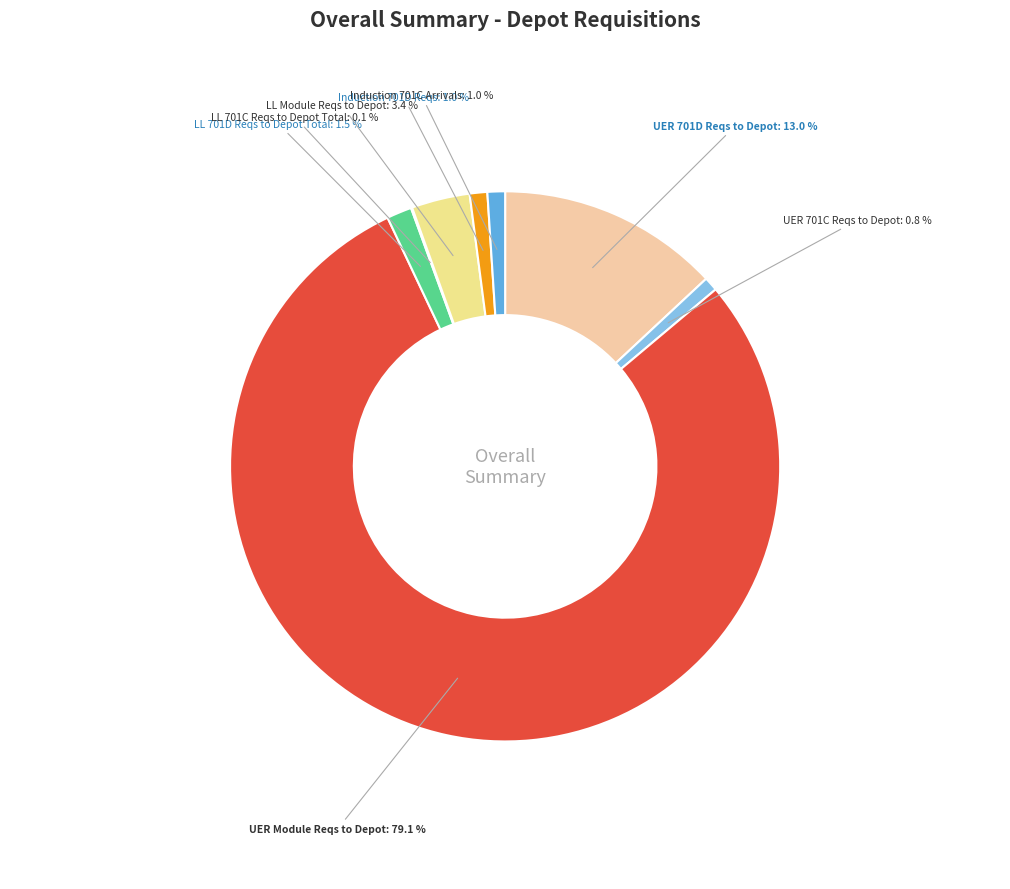

Between LL Module Reqs to Depot and Induction 701C Arrivals, which is larger?

LL Module Reqs to Depot